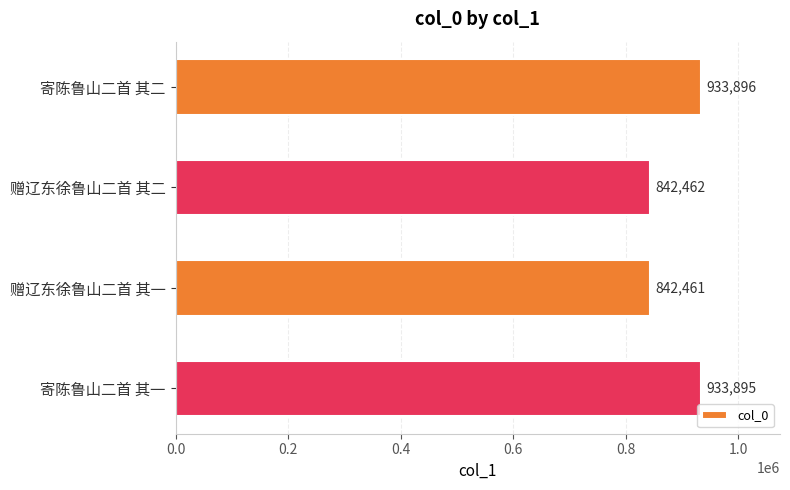

What is the value of the 3rd bar from the top?

842461